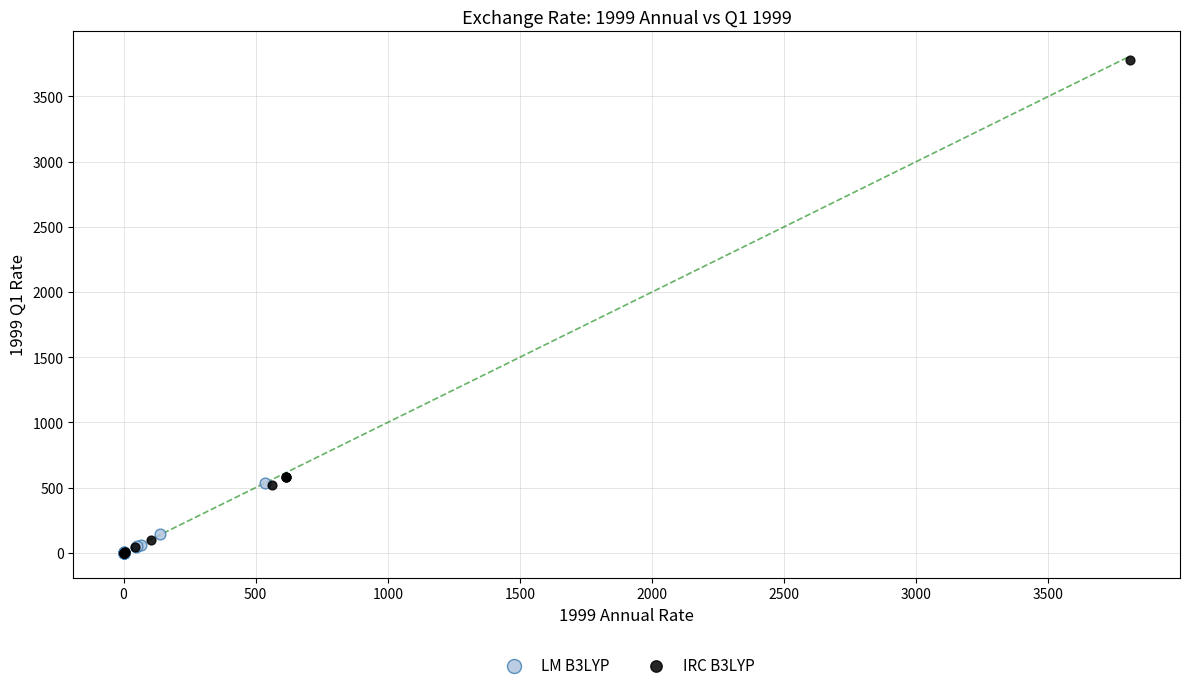

Which series has the largest Y range (max minus min)?

IRC B3LYP